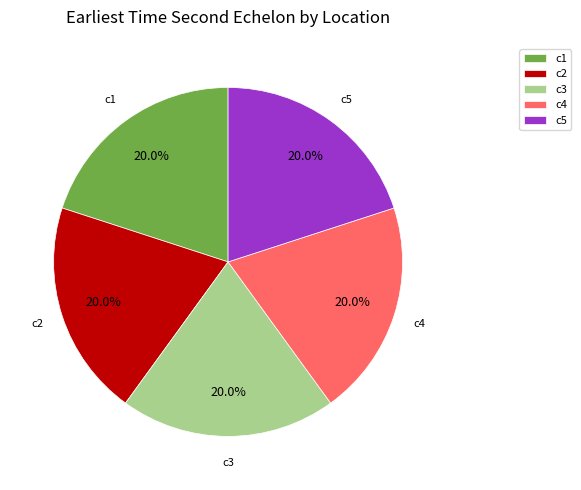

To the nearest percent, what is the difference between the largest and smallest slice percentages?

0%